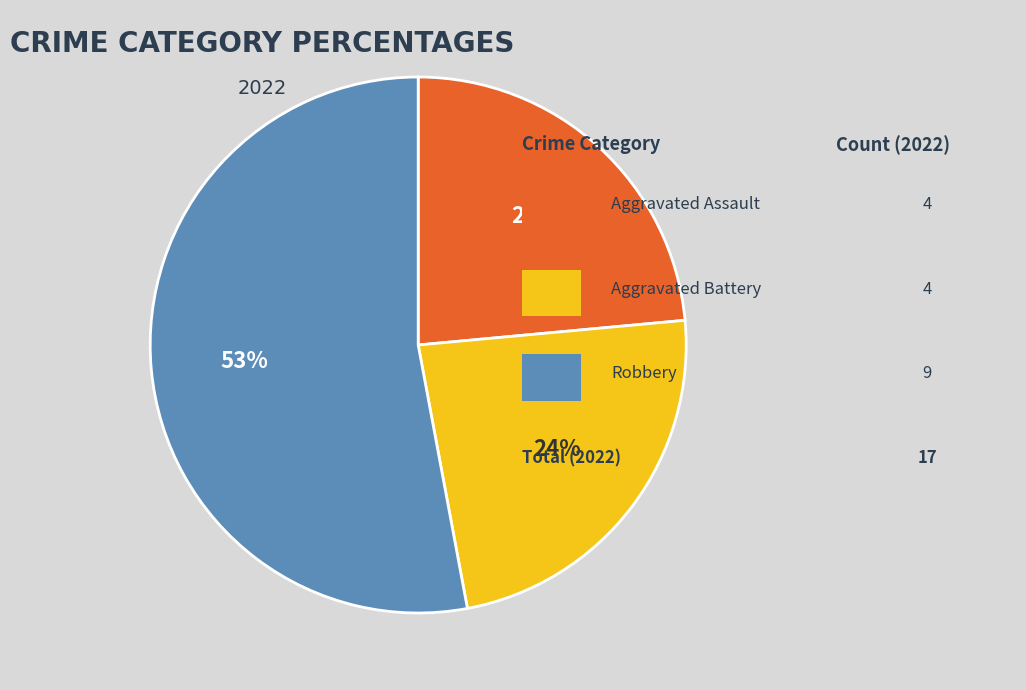

To the nearest percent, what is the difference between the largest and smallest slice percentages?

29%